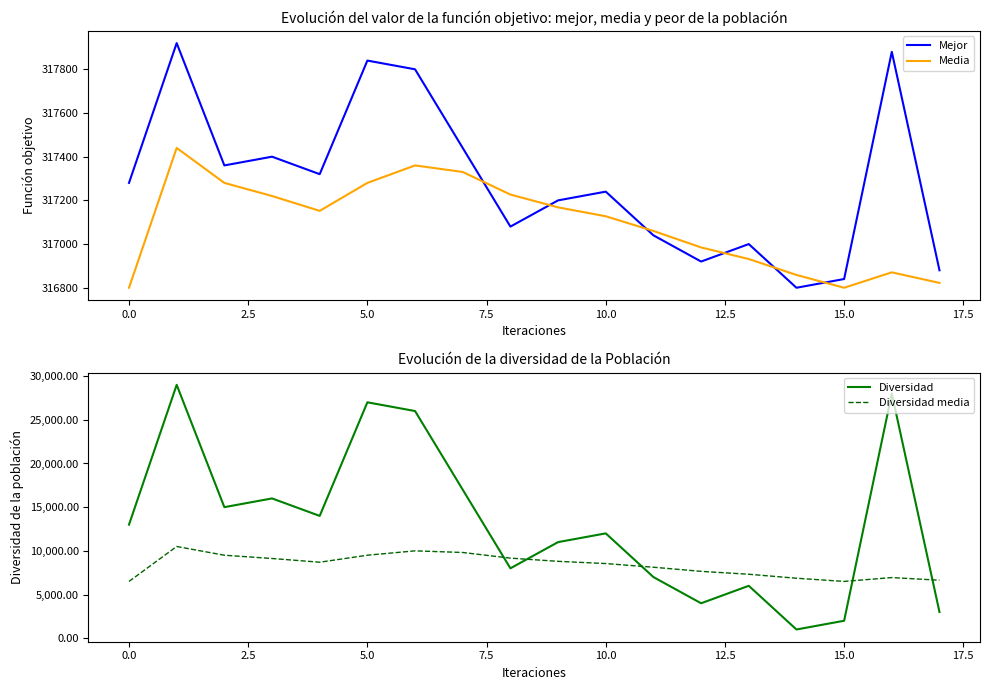

At which label does Media reach its minimum?

−2.5